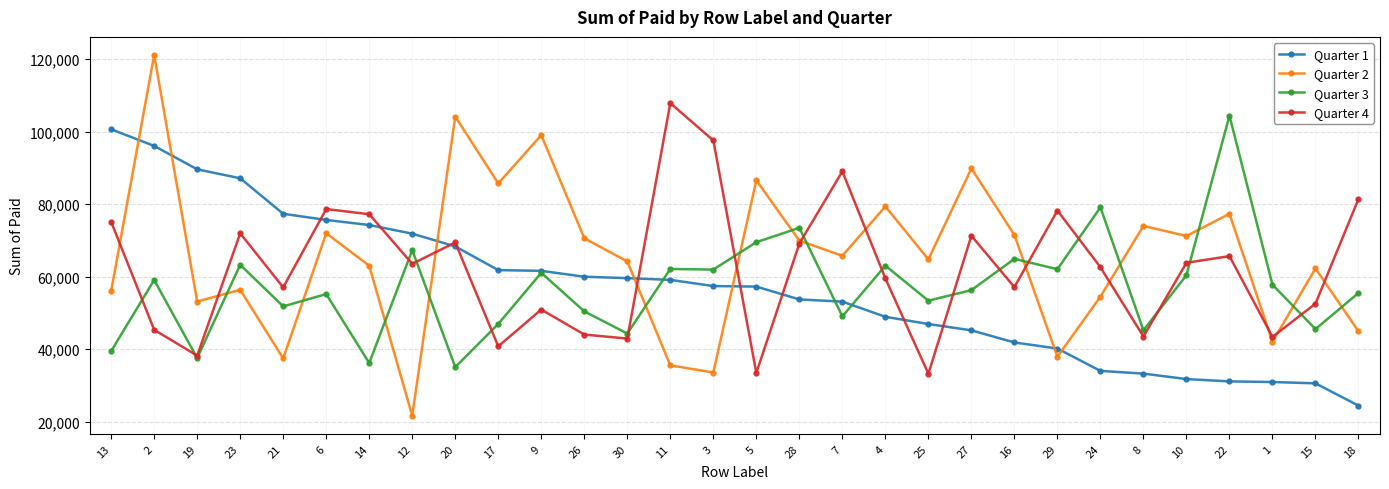

Which series changed the most between 12 and 9?

Quarter 2